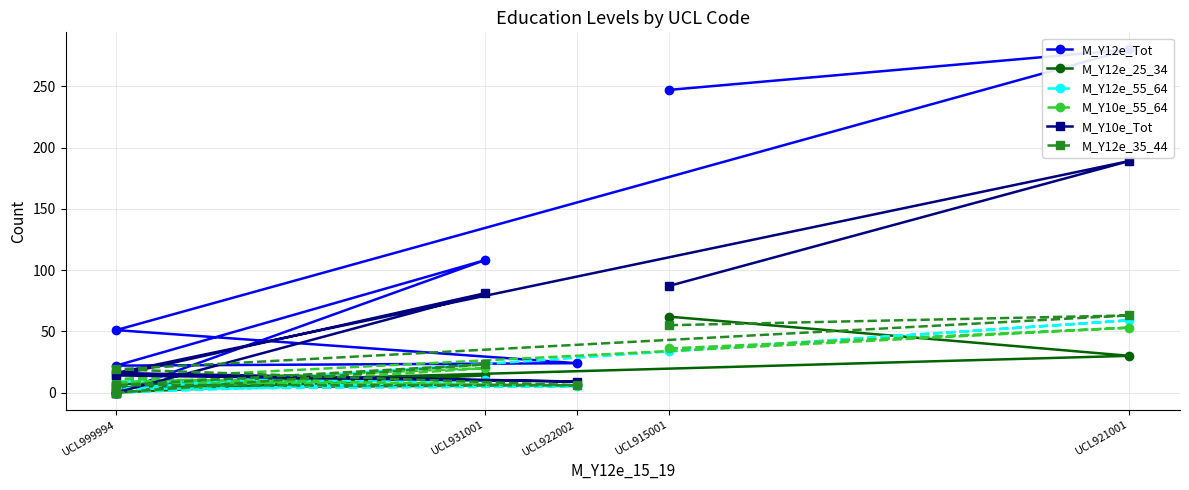

Reading right to left, what are all the values shown in this chart?

M_Y12e_Tot: 5	0	108	22	24	51	280	247
M_Y12e_25_34: 0	0	14	4	6	7	30	62
M_Y12e_55_64: 0	0	10	9	5	3	59	34
M_Y10e_55_64: 0	0	20	8	6	11	53	36
M_Y10e_Tot: 0	0	81	14	9	16	189	87
M_Y12e_35_44: 0	0	23	6	6	19	63	55